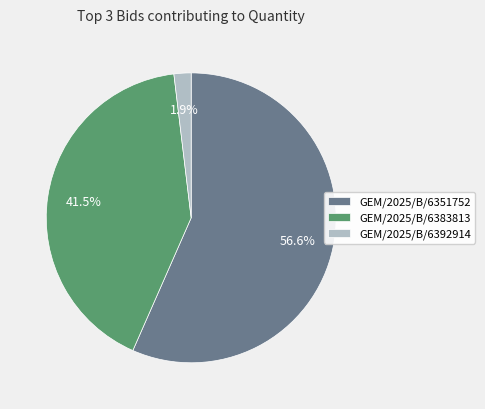

How many slices are in this pie chart?

3